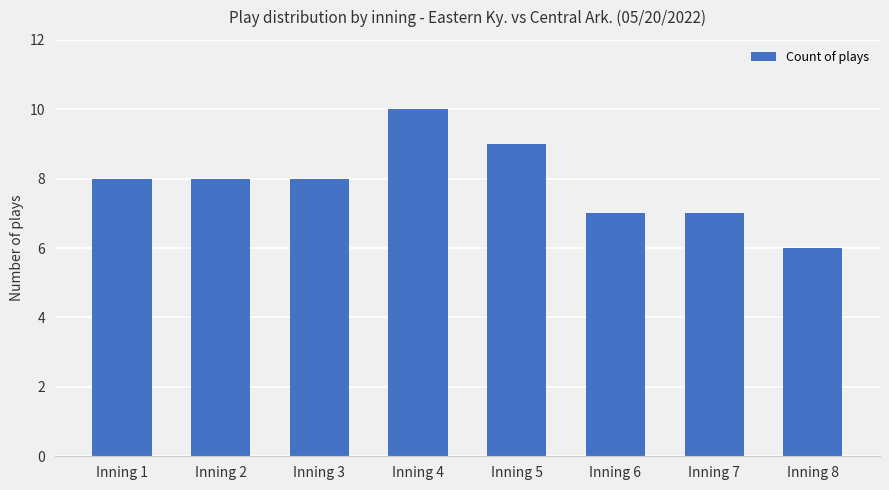

What is the average value?

8